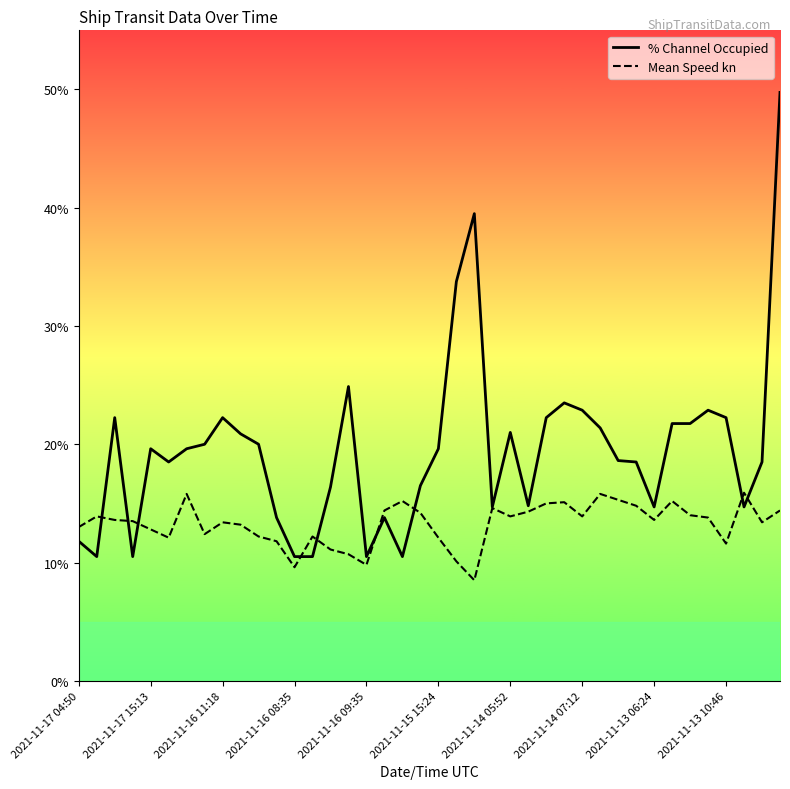

List the series in order of their peak value, lowest first.

Mean Speed kn, % Channel Occupied